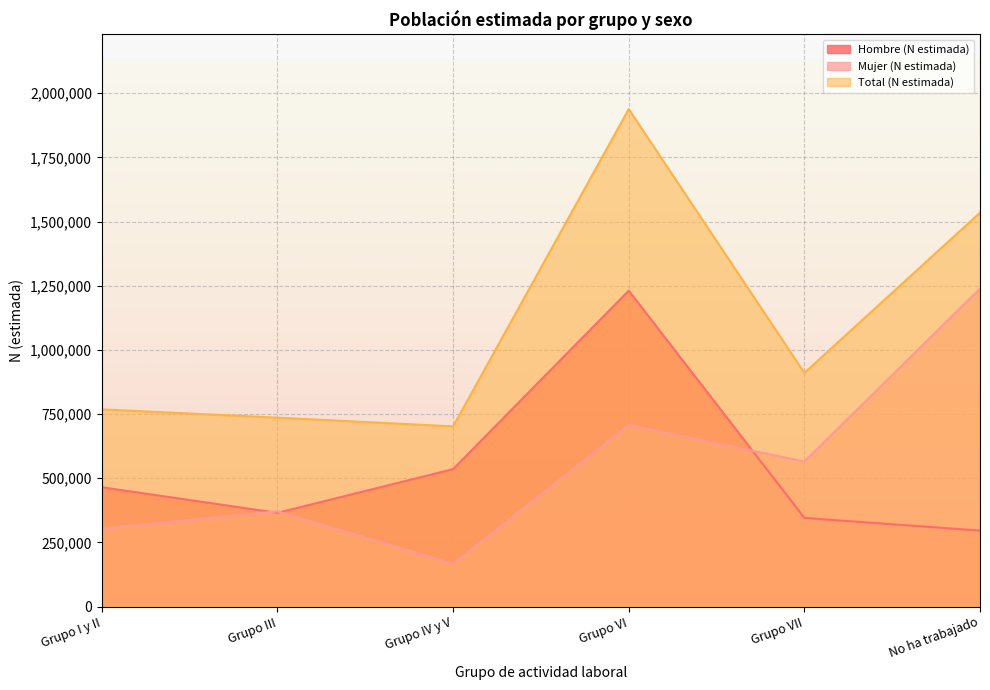

What is the minimum value shown in the chart?

166615